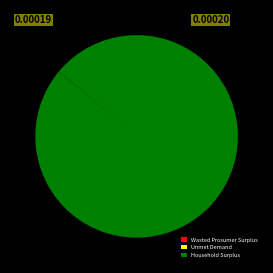

Is it true that Household Surplus is 88% of the pie?

False